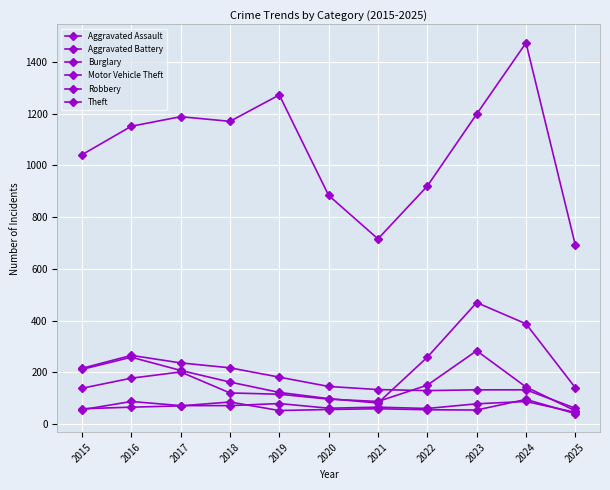

List the labels in order of Robbery value, smallest first.

2025, 2021, 2020, 2019, 2018, 2015, 2024, 2022, 2016, 2017, 2023